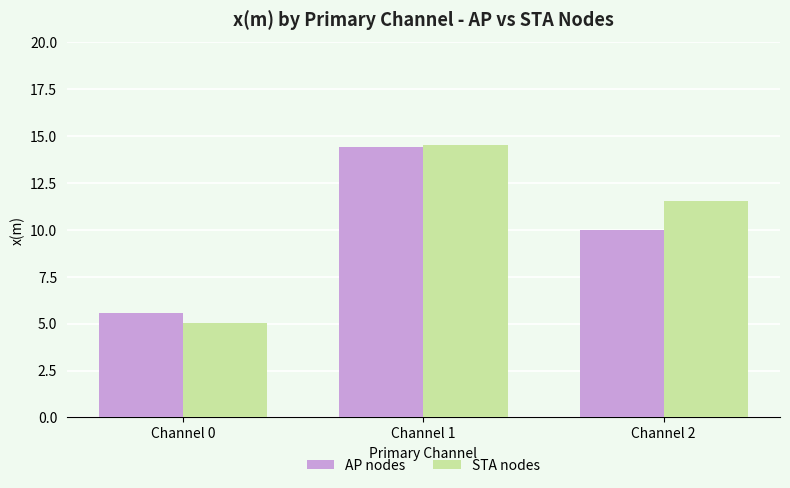

What is the value of the AP nodes bar at the 1st from the left?

5.6